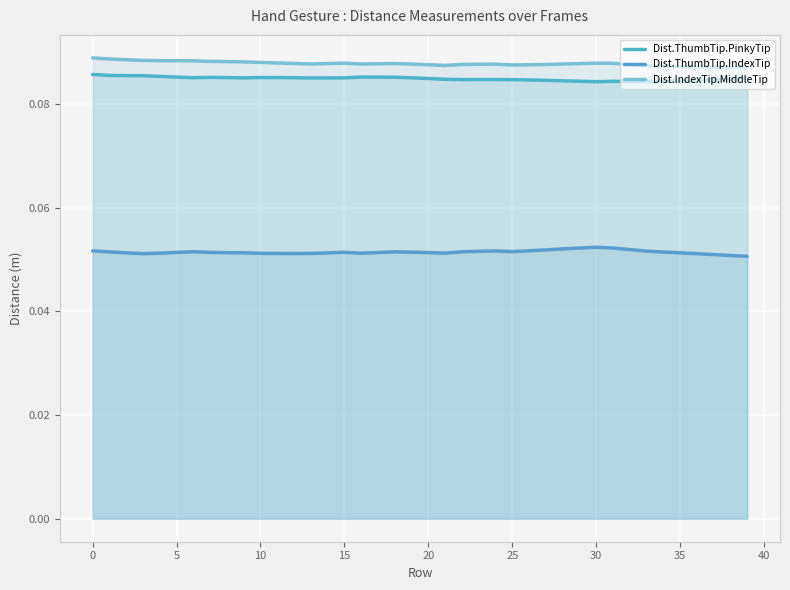

Is it true that Dist.ThumbTip.PinkyTip equals 0.0 at 23?

False